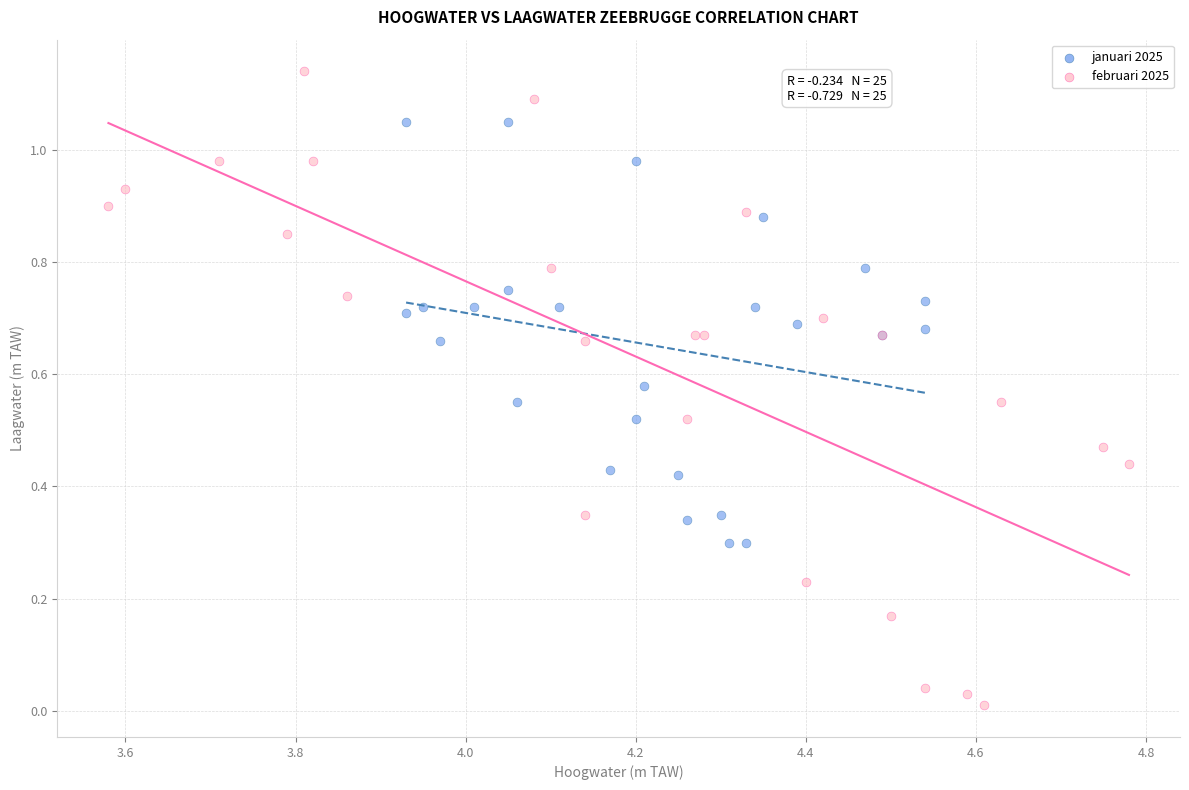

Which series has the largest Y range (max minus min)?

februari 2025